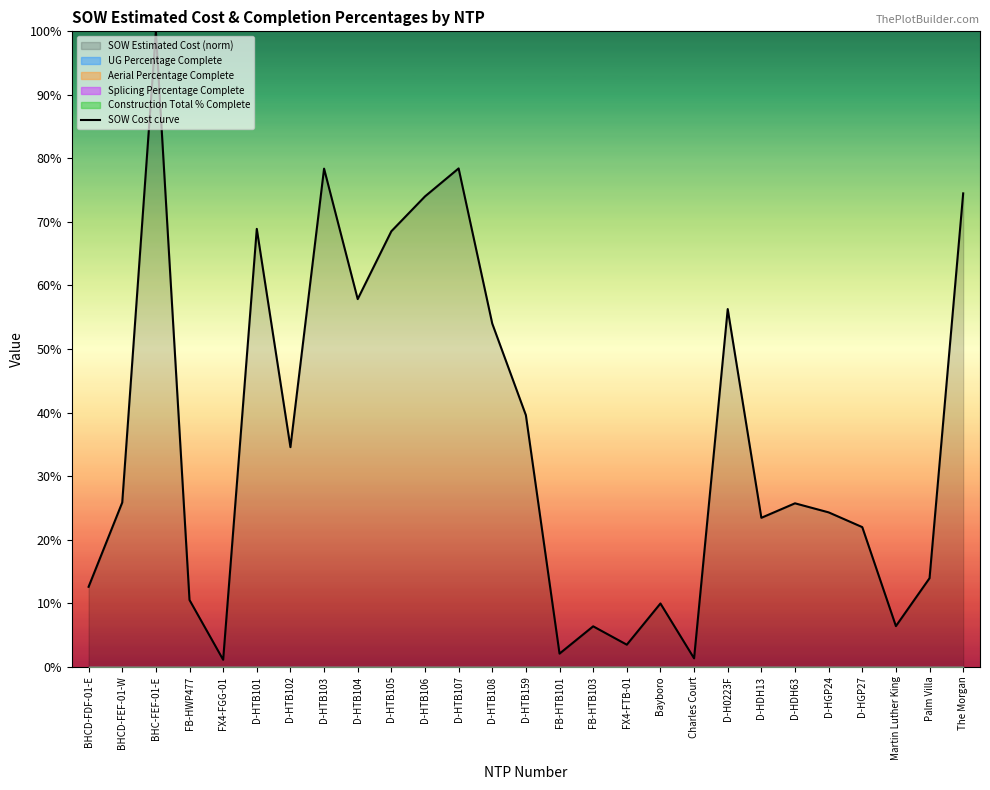

Rank the categories by value from highest to lowest.

BHC-FEF-01-E, D-HTB107, D-HTB103, The Morgan, D-HTB106, D-HTB101, D-HTB105, D-HTB104, D-H0223F, D-HTB108, D-HTB159, D-HTB102, BHCD-FEF-01-W, D-HDH63, D-HGP24, D-HDH13, D-HGP27, Palm Villa, BHCD-FDF-01-E, FB-HWP477, Bayboro, Martin Luther King, FB-HTB103, FX4-FTB-01, FB-HTB101, Charles Court, FX4-FGG-01